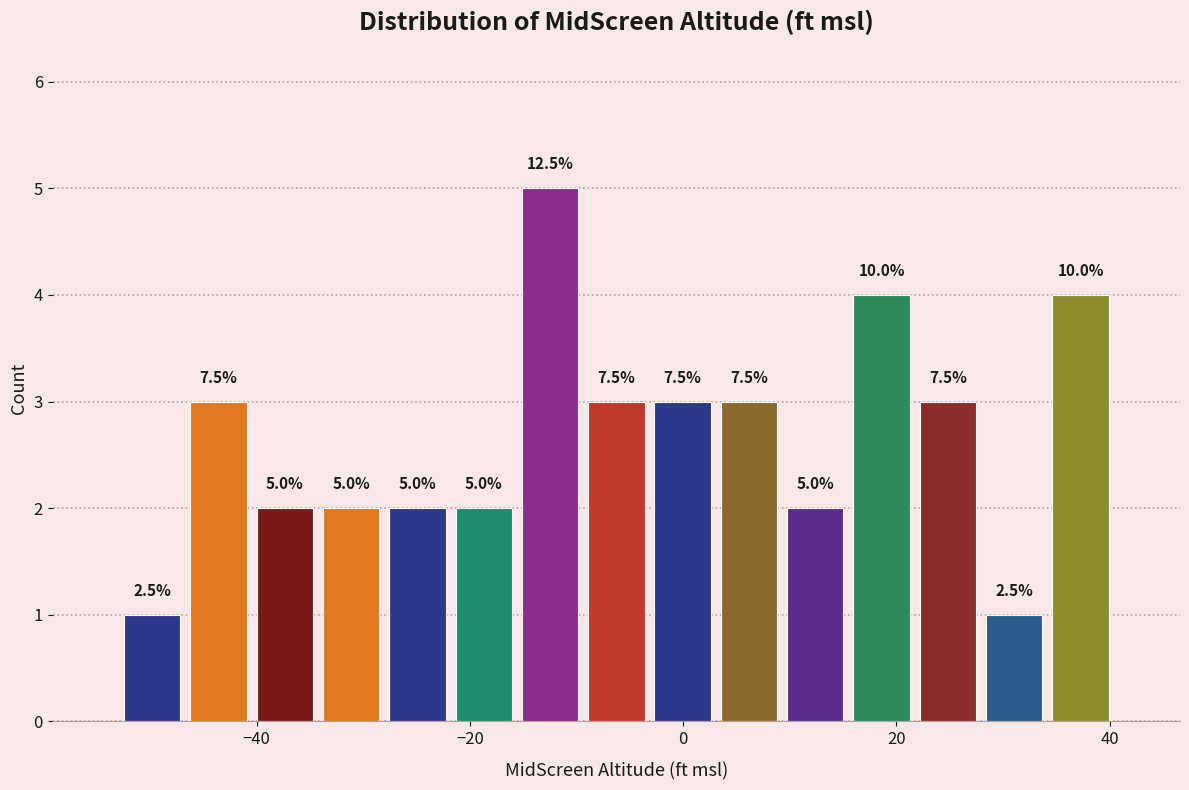

Read against the x-axis, roughly where is the centre of the tallest bar?

-12